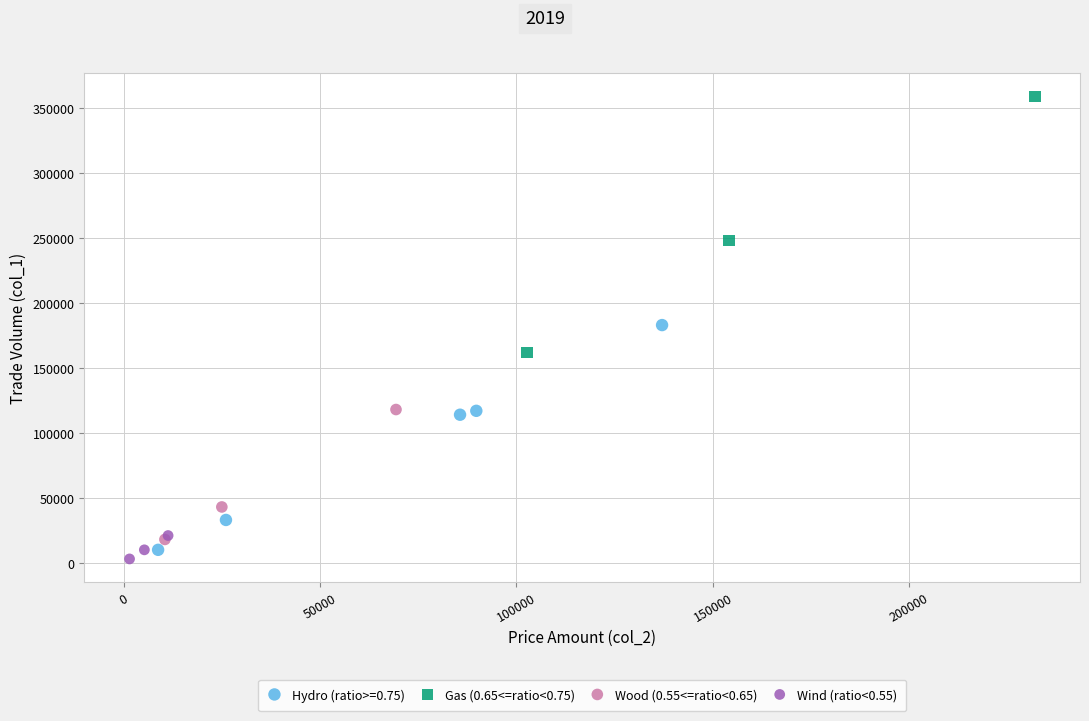

Which series contains the highest Y value?

Gas (0.65<=ratio<0.75)